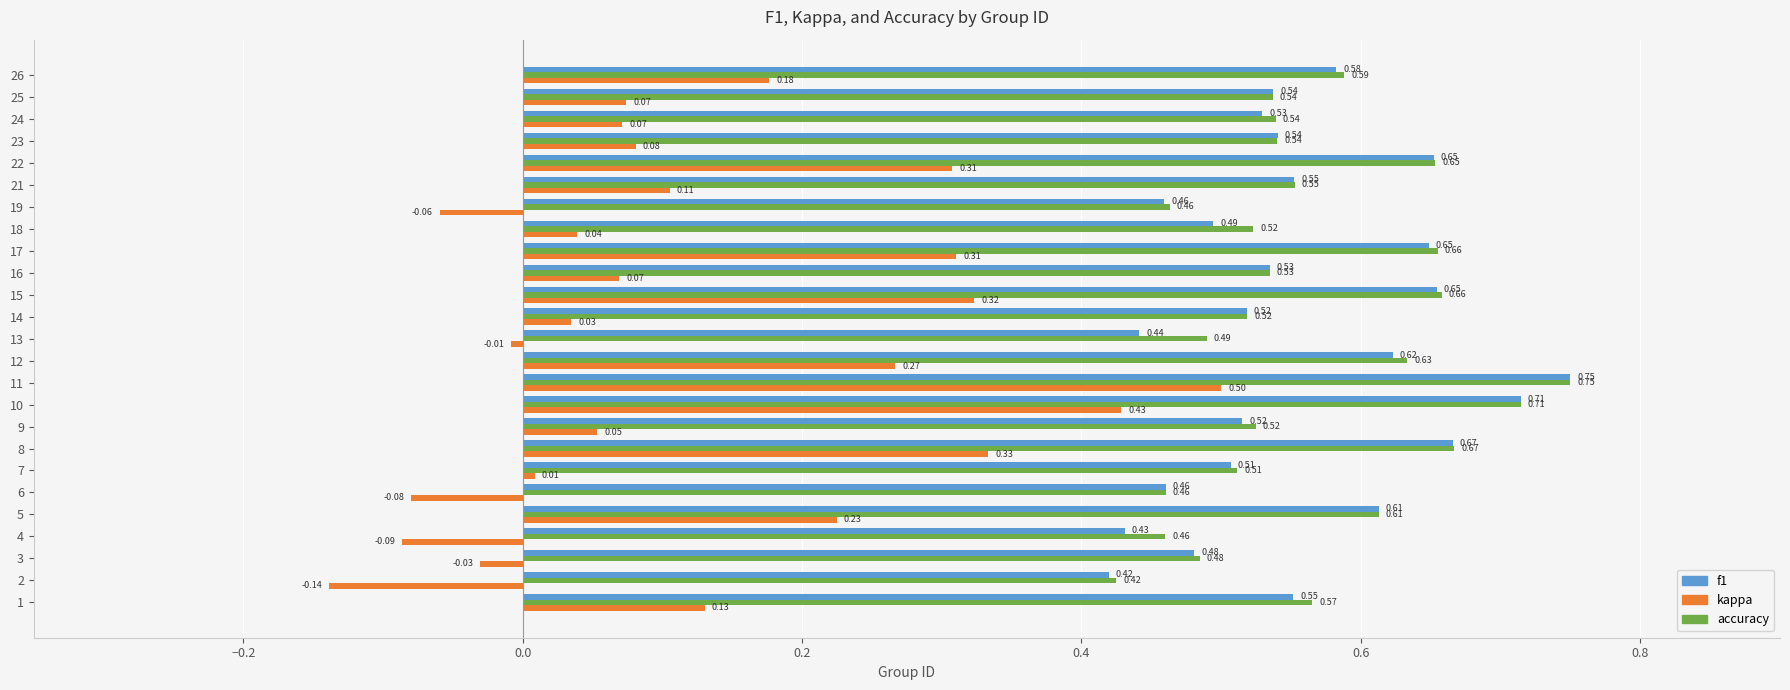

What is the sum of the f1 values at 24 and 21?

1.1